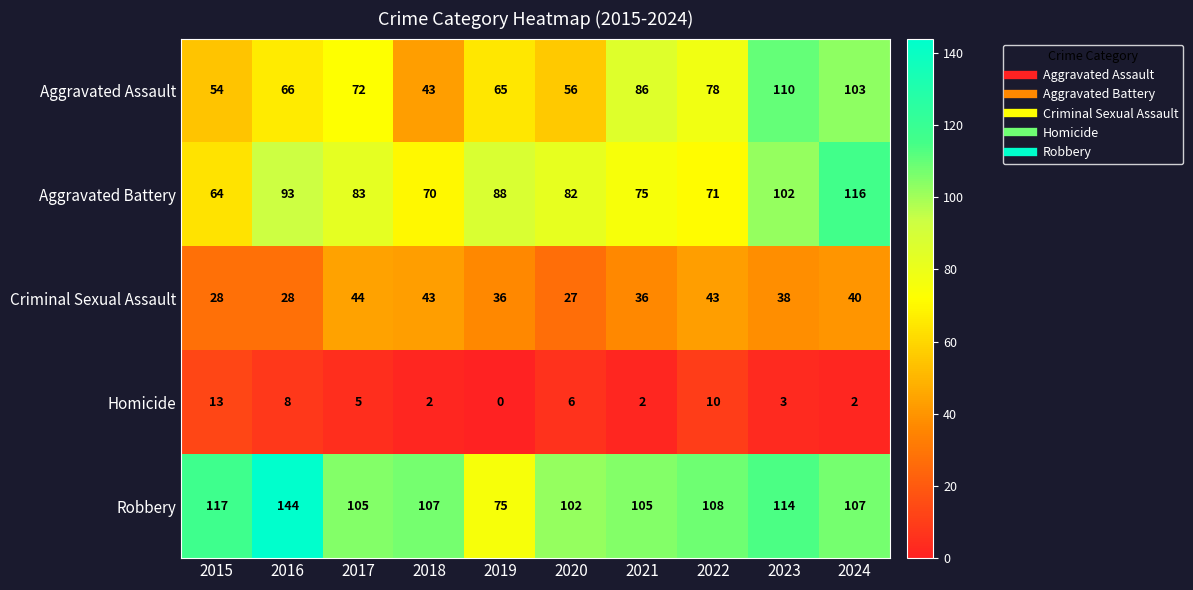

At which category is the sum across all series the highest?

2024